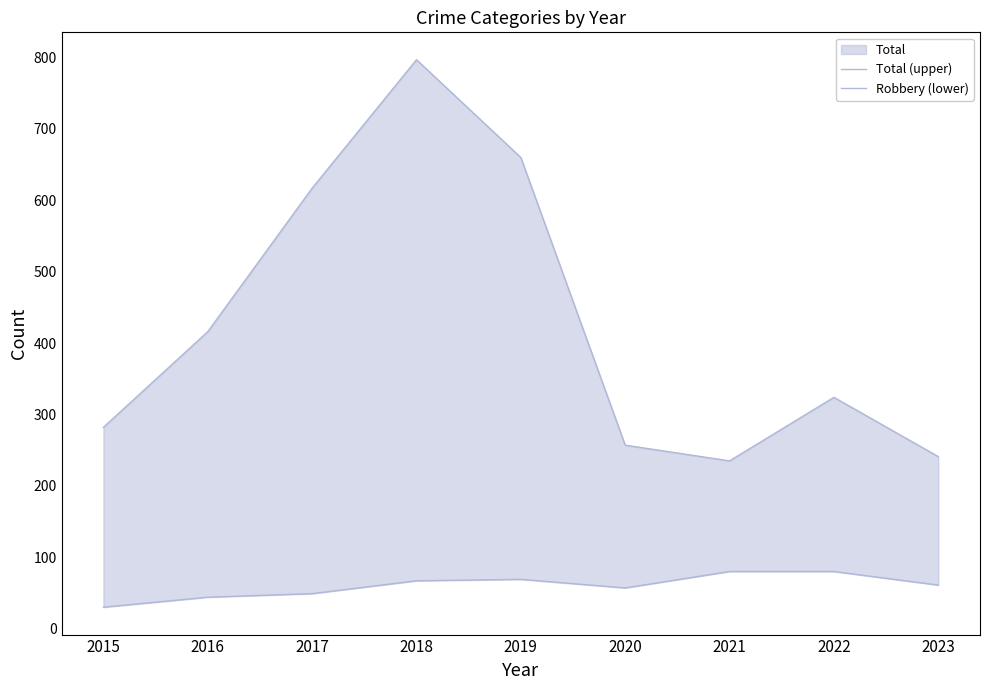

Where is Robbery (lower) nearest to the value 55?

2020